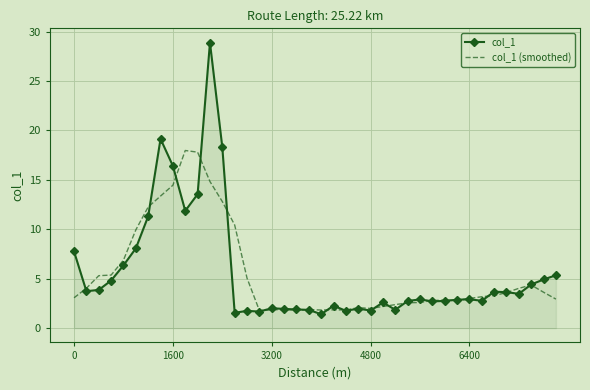

What is the difference between the maximum and minimum values in the col_1 (smoothed) series?

16.2